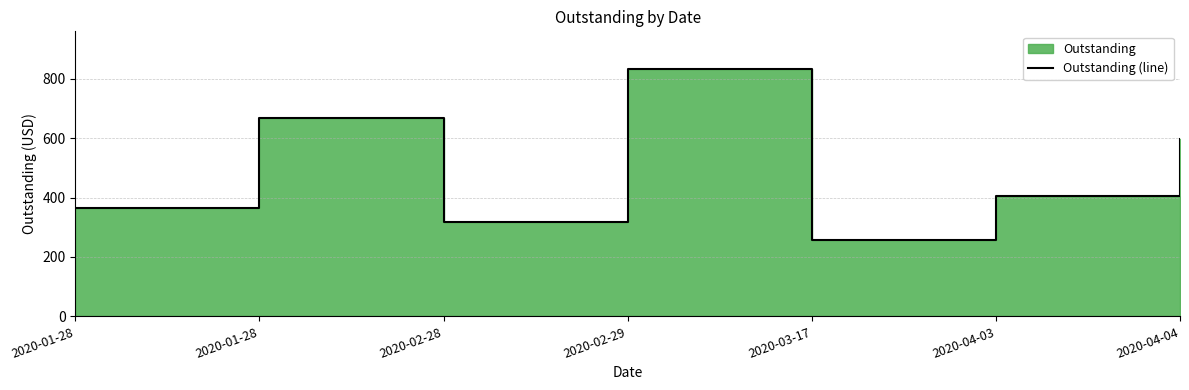

Which label corresponds to the largest value in the chart?

2020-02-29